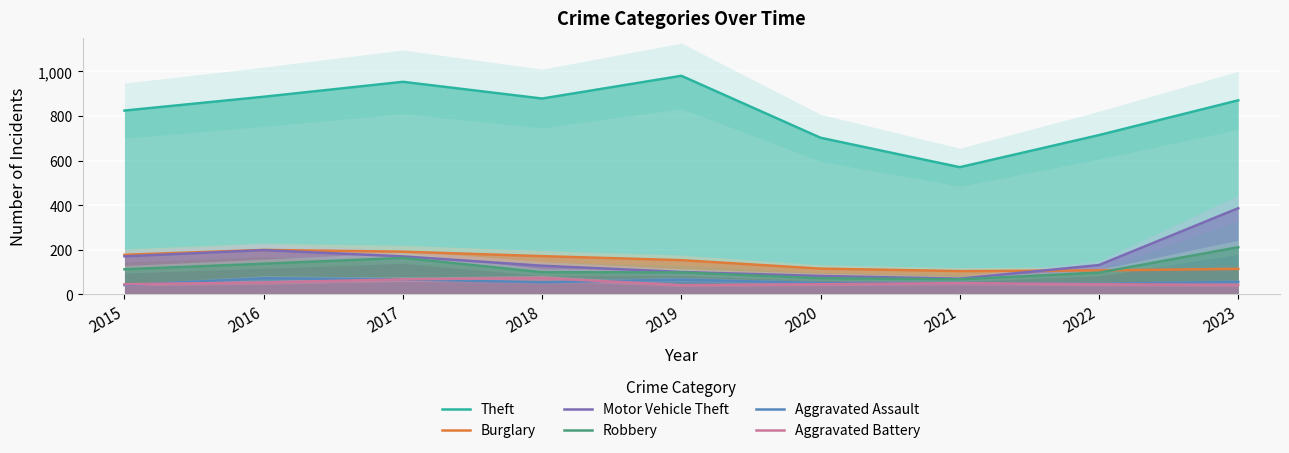

Which series changed the most between 2017 and 2019?

Motor Vehicle Theft